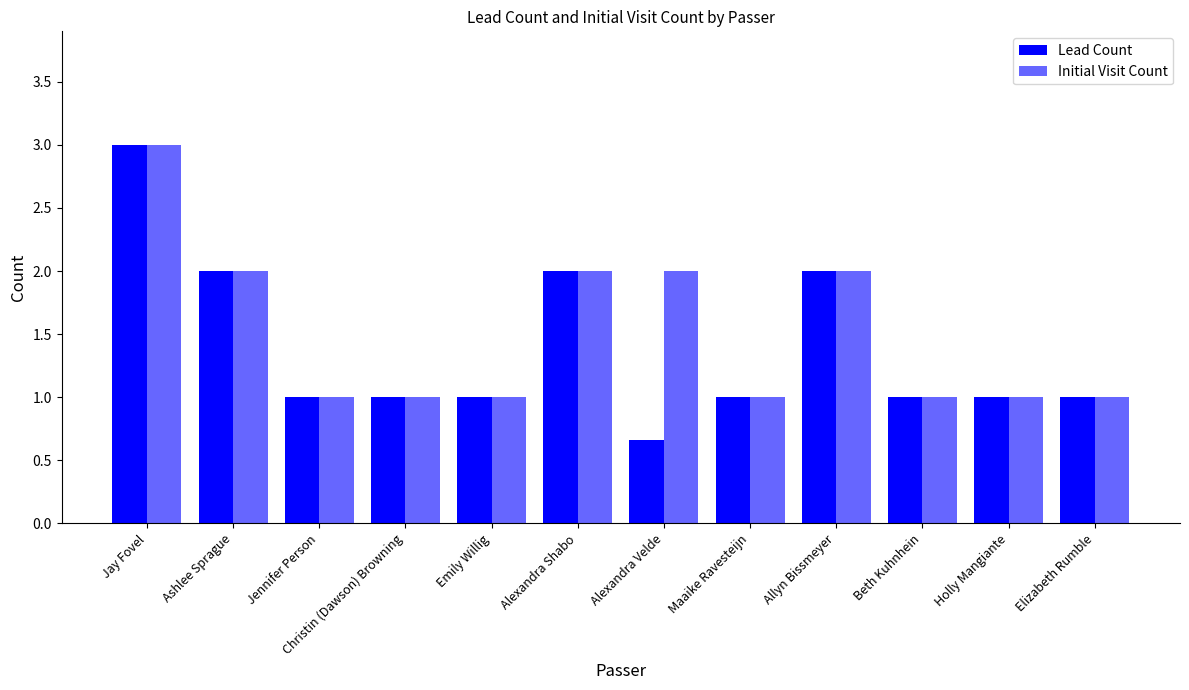

What is the label of the 11th bar from the left?

Holly Mangiante